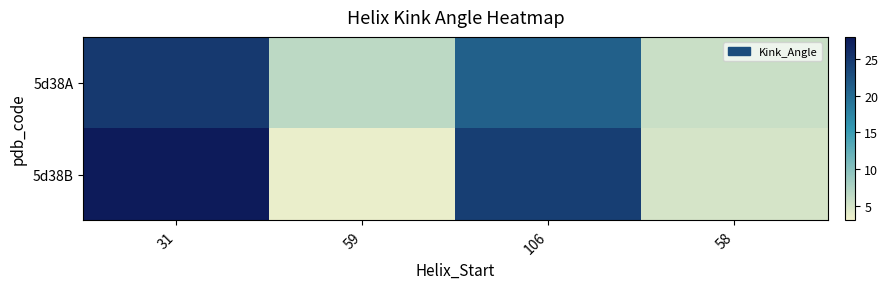

Which series has the largest range (max minus min)?

5d38B